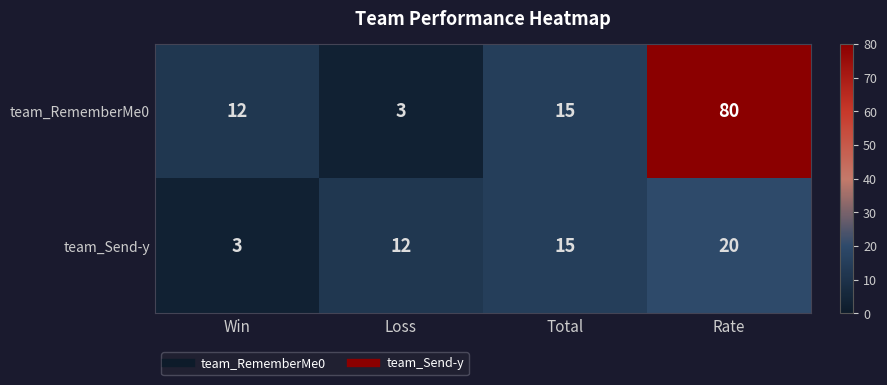

What is the difference between the second highest and second lowest values in the team_Send-y series?

3